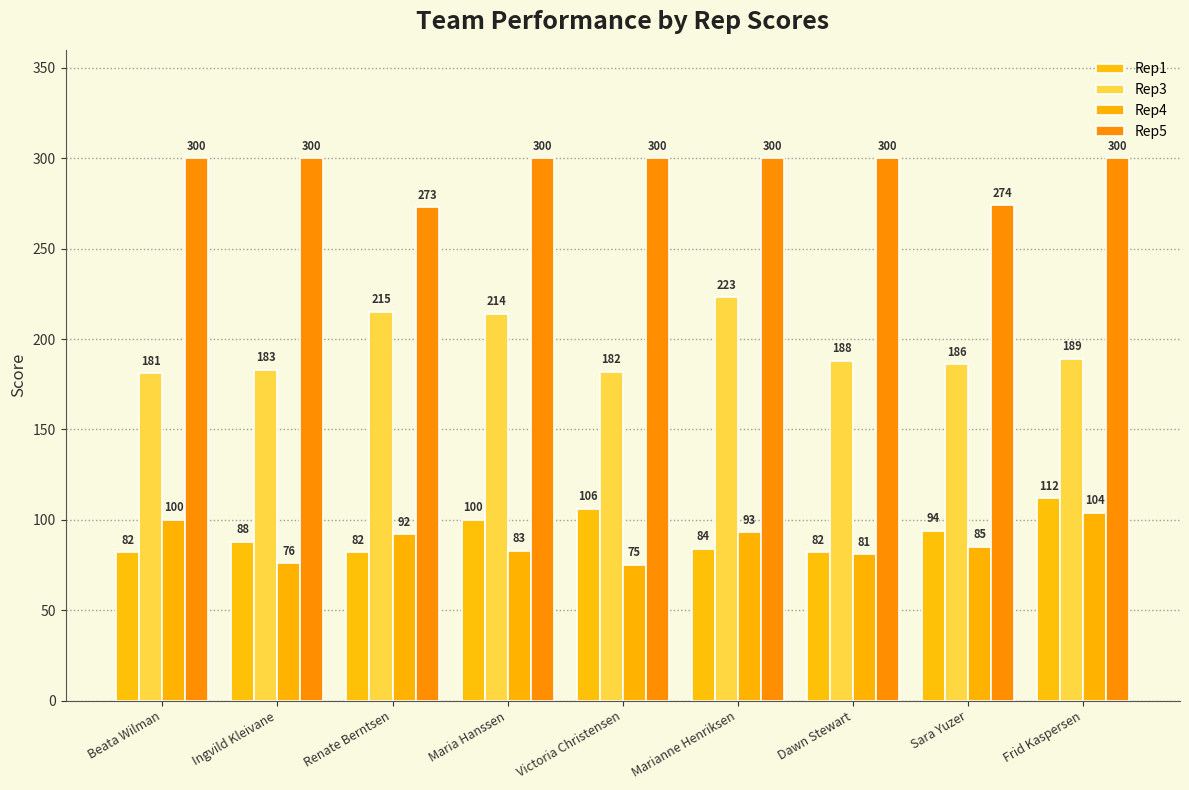

True or false: Rep4 has a value of 92 at Renate Berntsen.

True